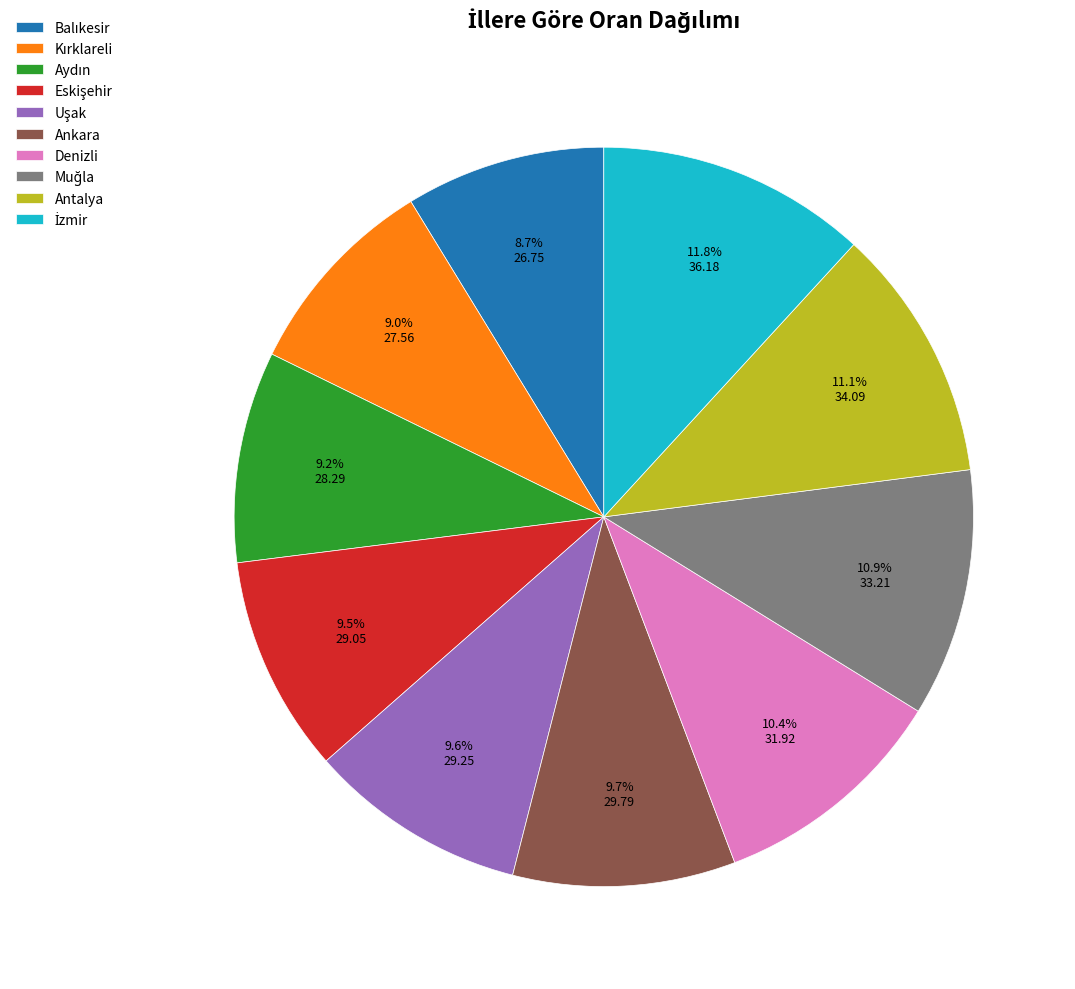

Does any single category account for the majority?

No